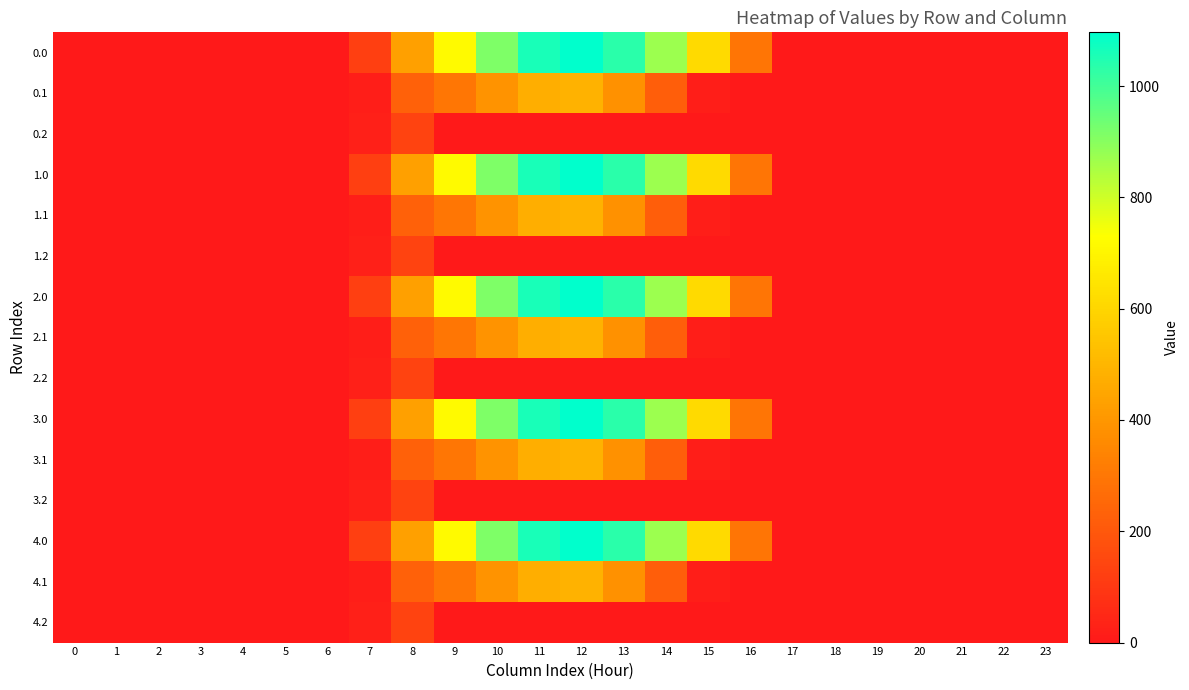

What is the spread (max minus min) of values at 13?

1032.9